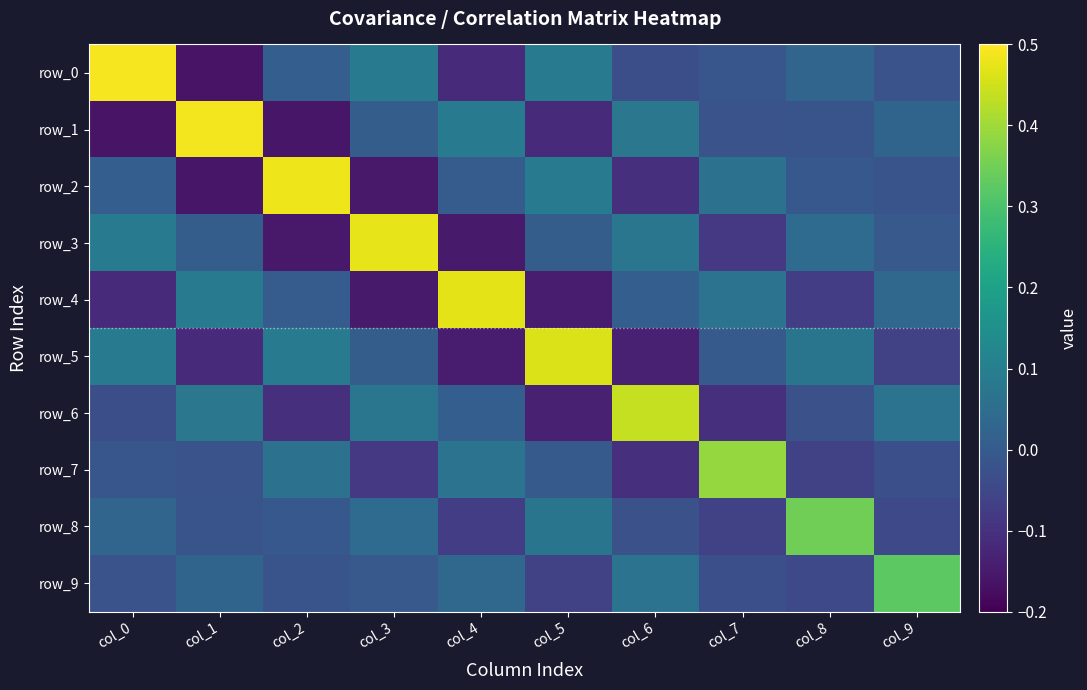

What is the difference between the highest and lowest values at col_7?

0.5